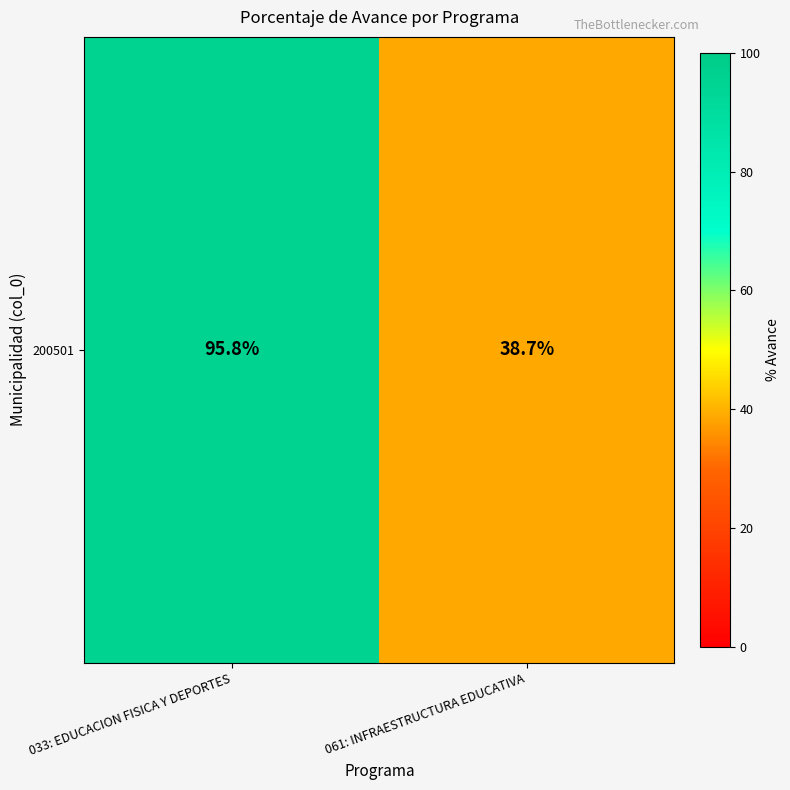

What is the ratio of the value at 033: EDUCACION FISICA Y DEPORTES to the value at 061: INFRAESTRUCTURA EDUCATIVA?

2.5